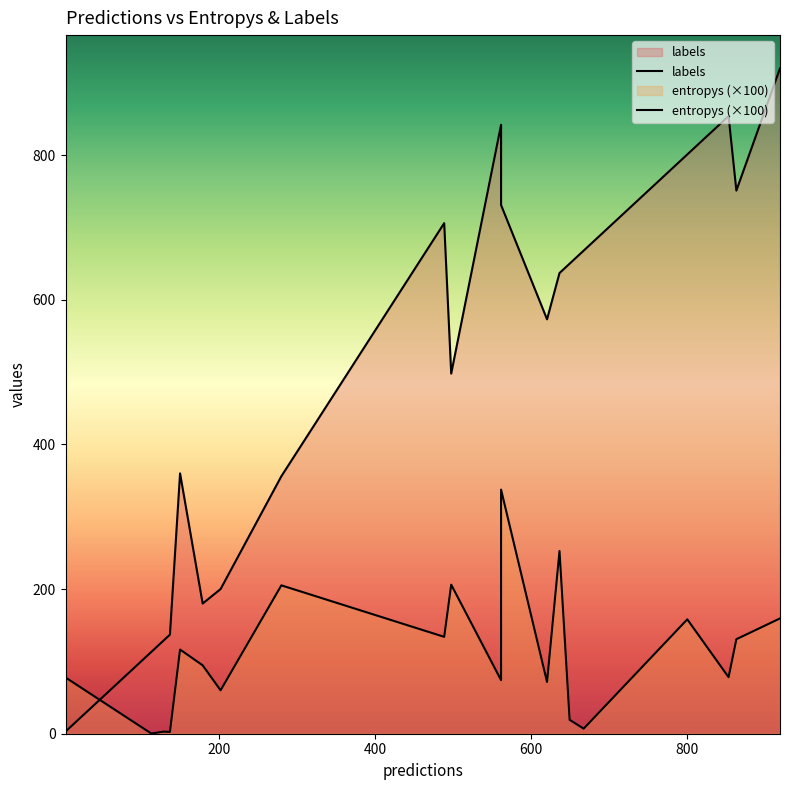

At which category does entropys reach its first local valley?

4